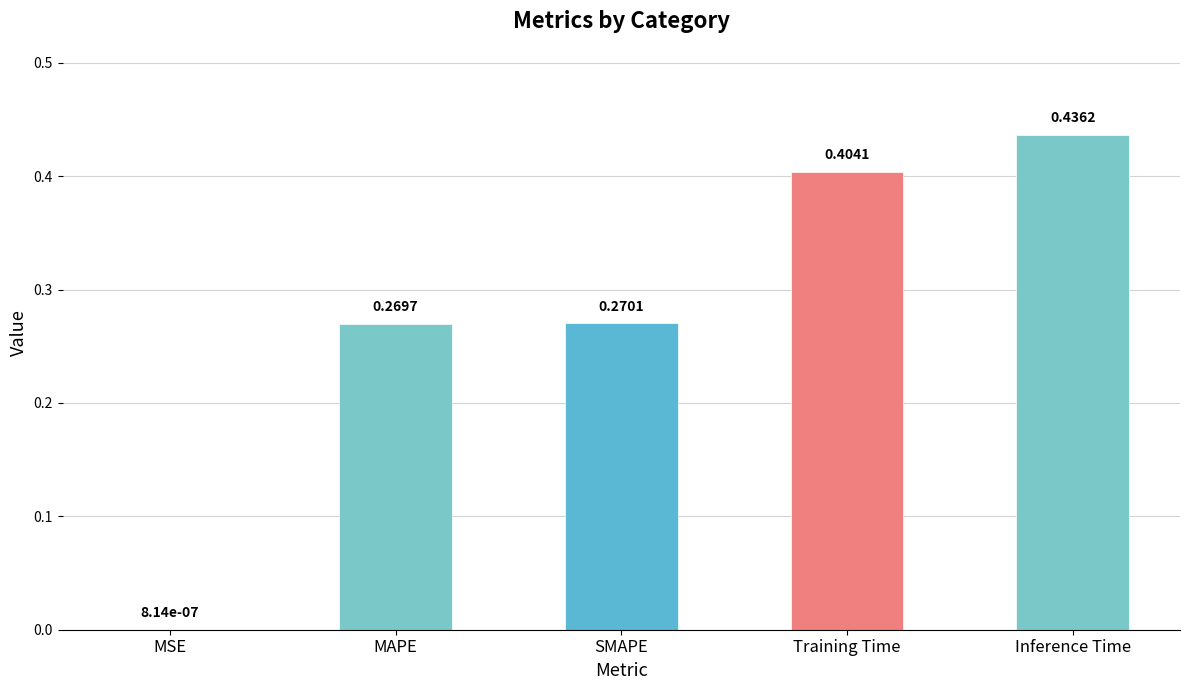

Where is the data nearest to the value 0?

MSE